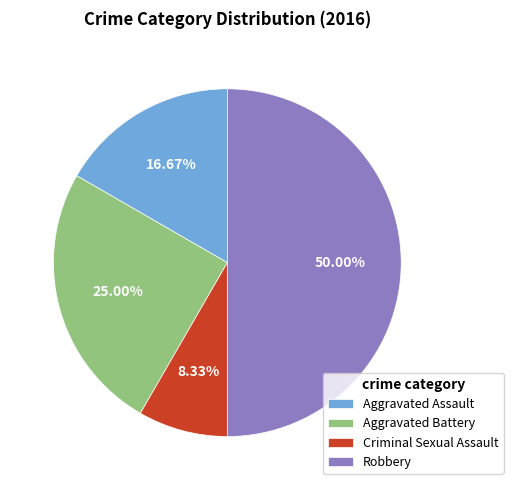

Does Aggravated Assault represent more than half of the total?

No